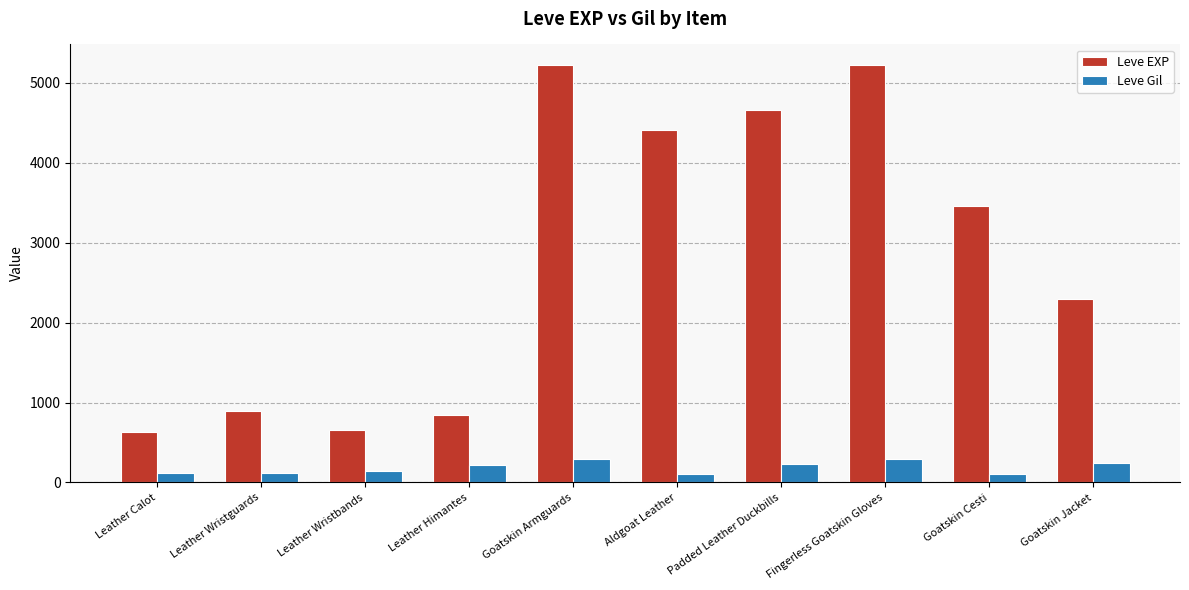

The Leve Gil series shows 108 at Goatskin Cesti. True or false?

True